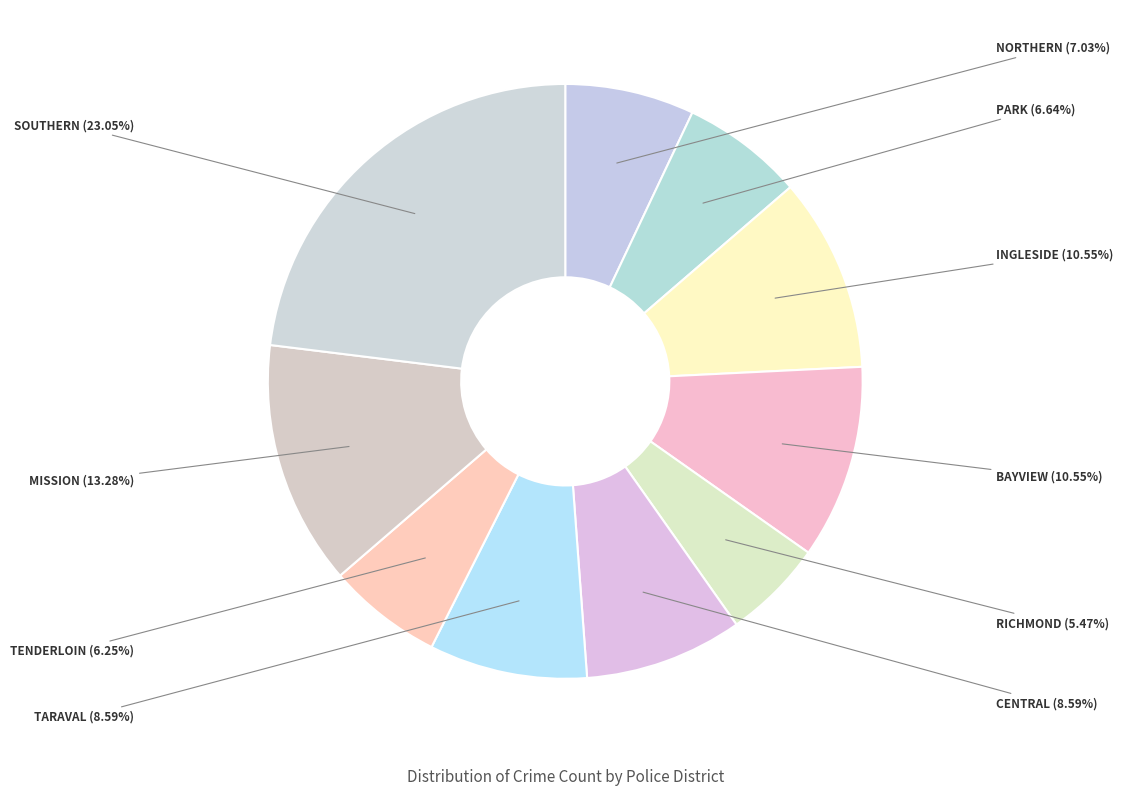

Combined, do MISSION and CENTRAL account for over 50%?

No